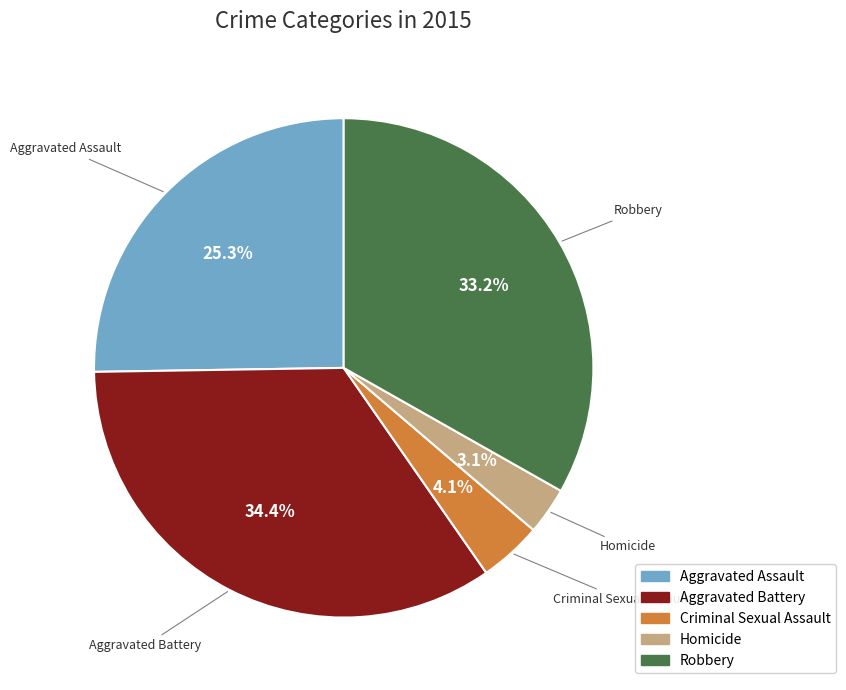

True or false: Aggravated Assault accounts for 38% of the total.

False